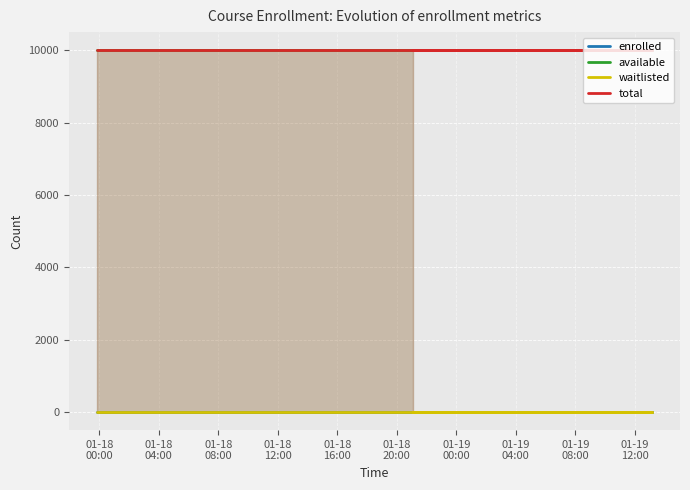

What is the total value across all series at 01-18
20:00?

19998